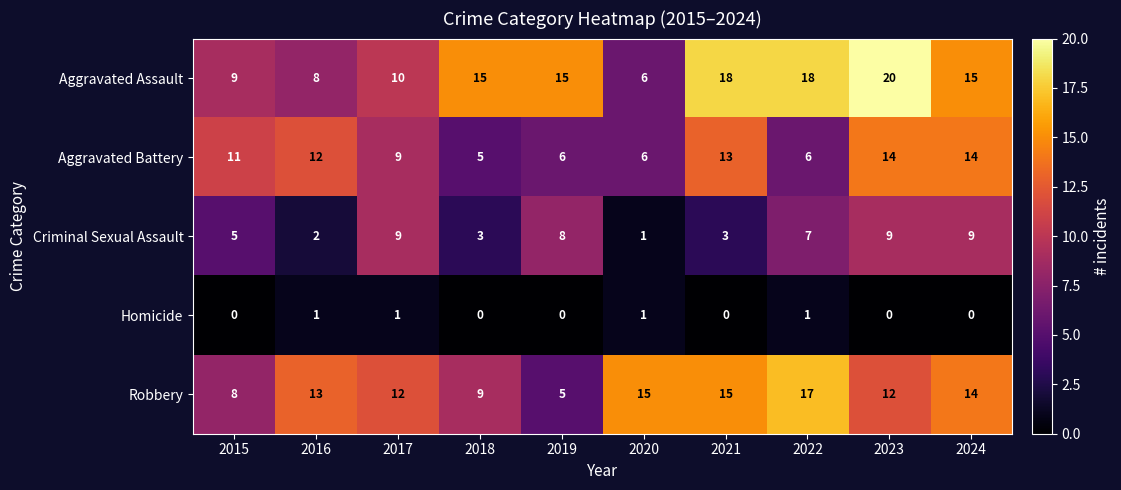

What is the maximum value shown in the chart?

20